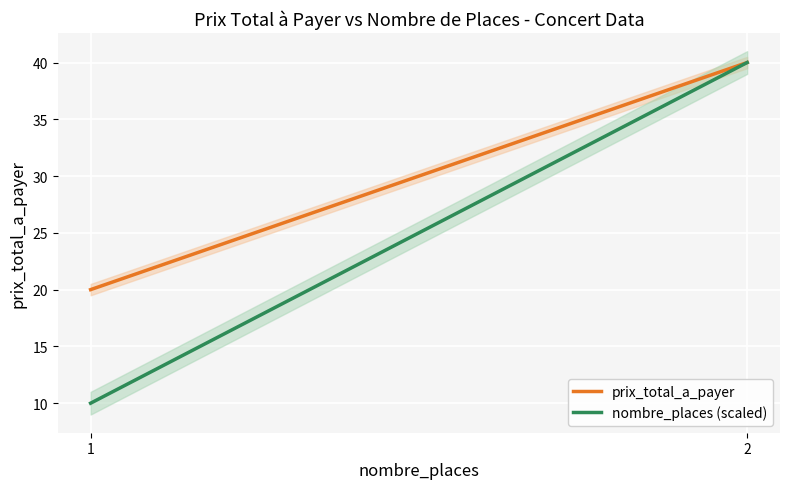

What is the difference between the nombre_places (scaled) values at 2 and 1?

30